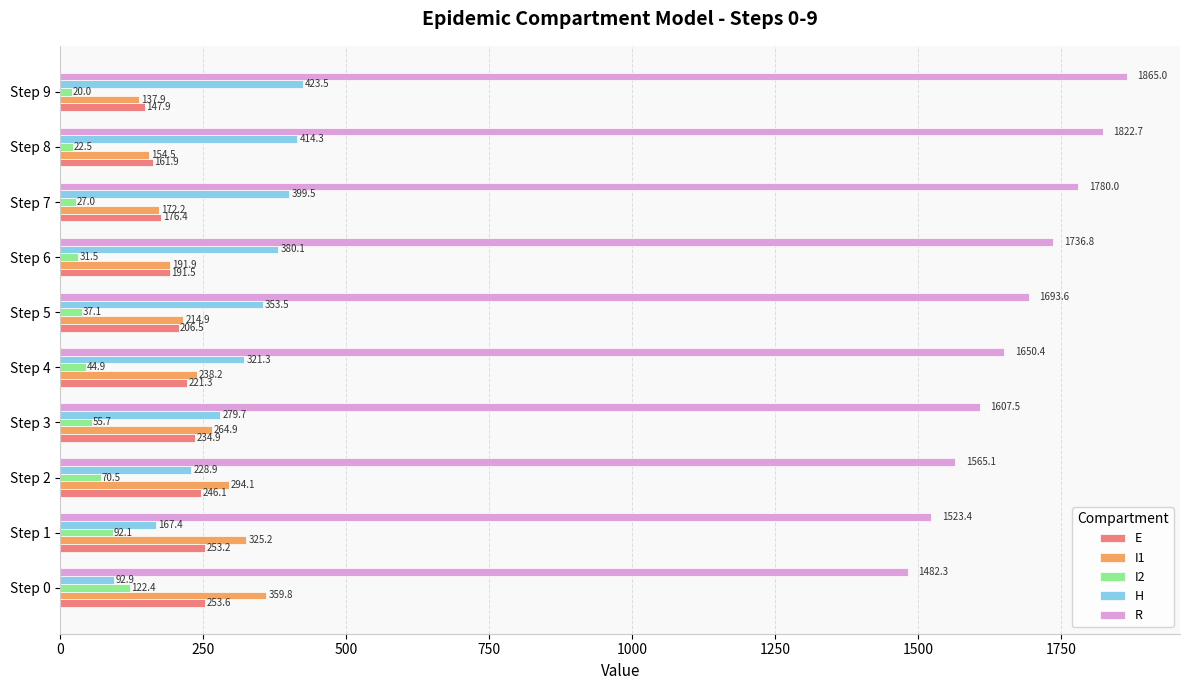

Which series has the largest range (max minus min)?

R